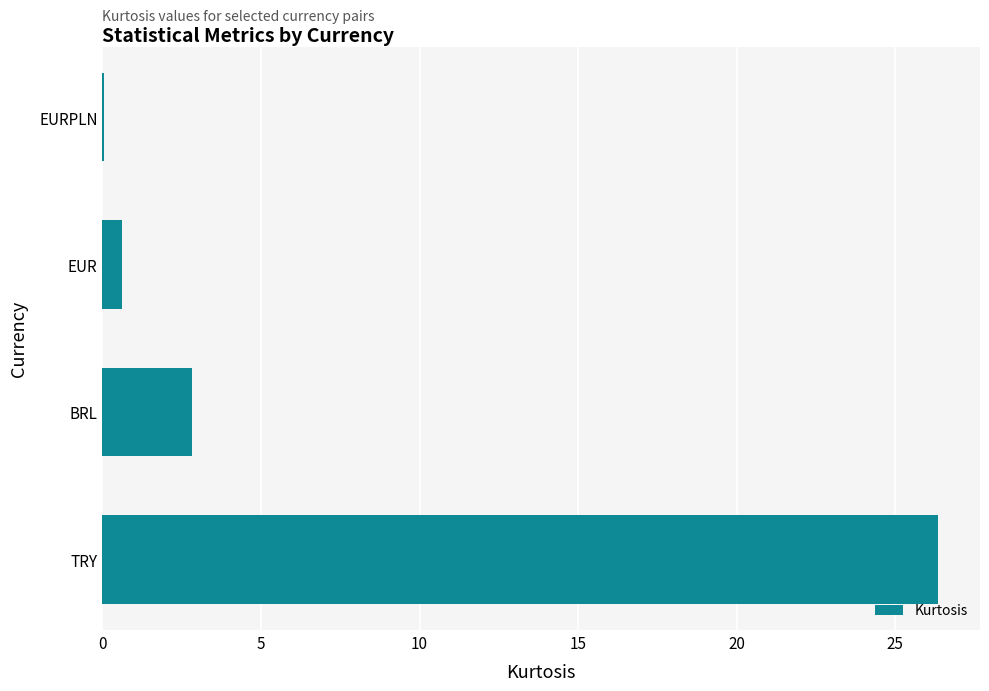

The value at TRY is 26.4. True or false?

True